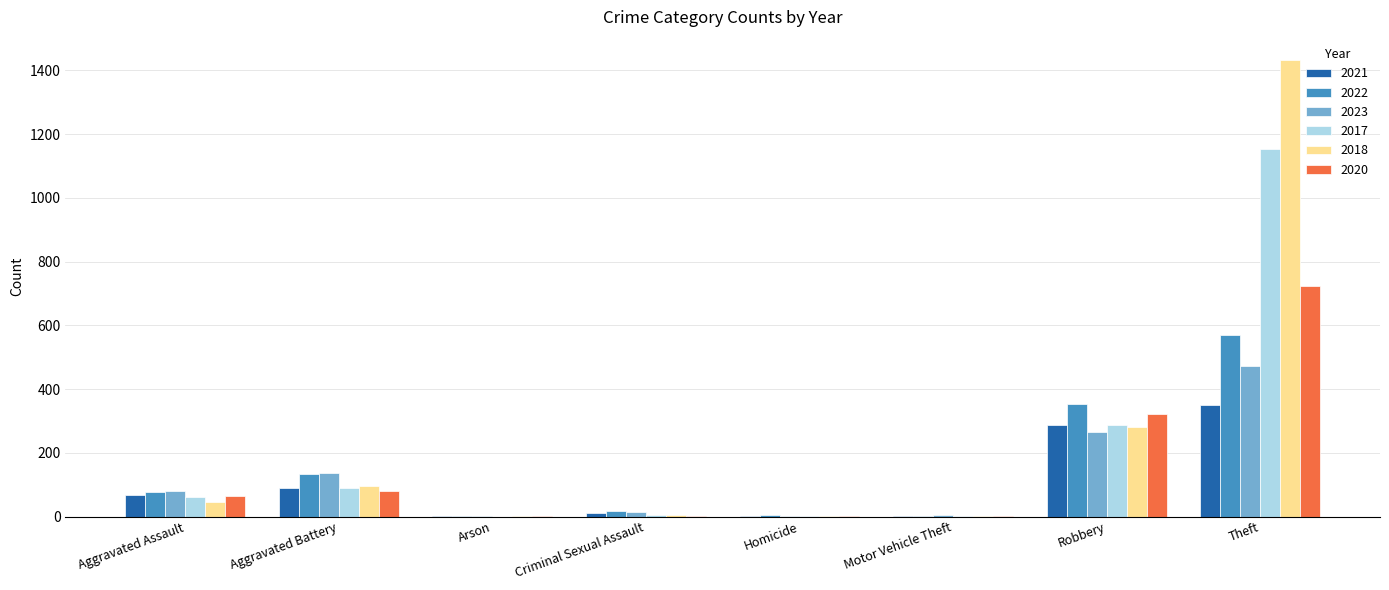

Count the number of categories in the chart.

8